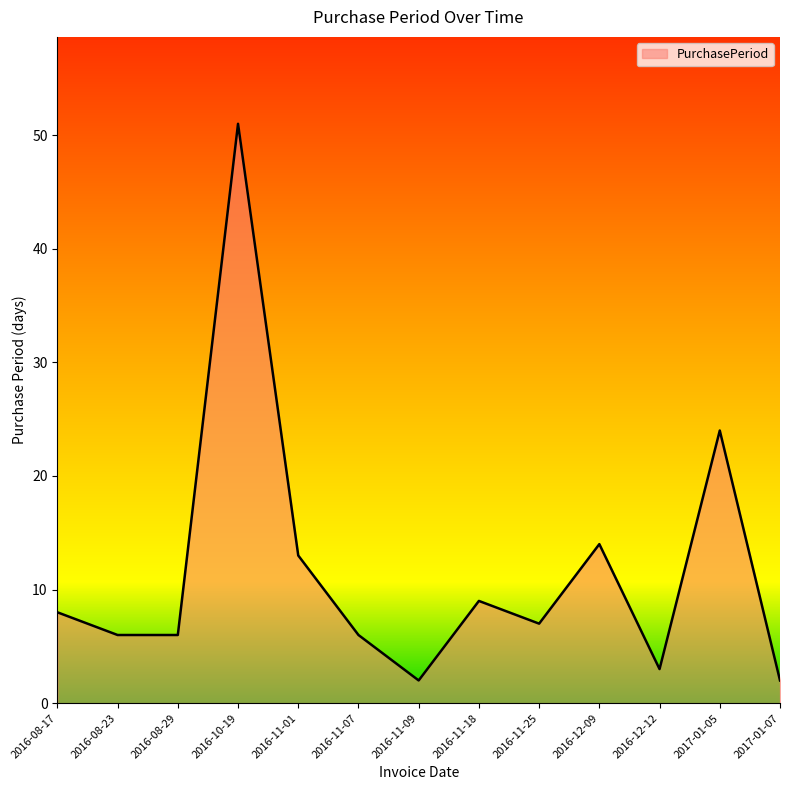

Reading left to right, what are all the values shown in this chart?

2016-08-17=8	2016-08-23=6	2016-08-29=6	2016-10-19=51	2016-11-01=13	2016-11-07=6	2016-11-09=2	2016-11-18=9	2016-11-25=7	2016-12-09=14	2016-12-12=3	2017-01-05=24	2017-01-07=2